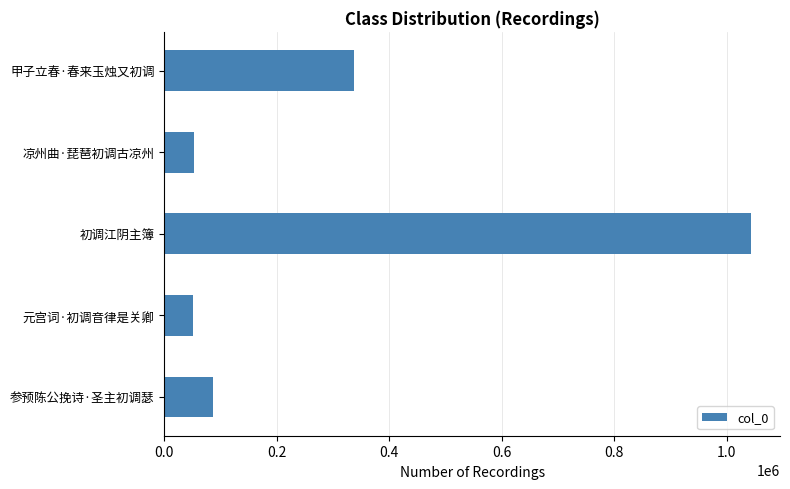

At which label is the value closest to 547185?

甲子立春·春来玉烛又初调